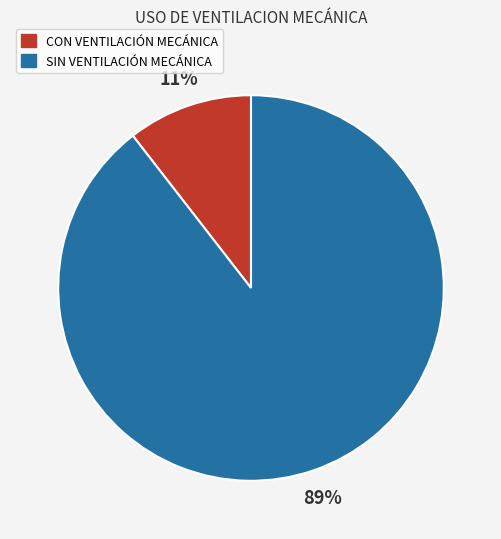

Which category accounts for the majority?

SIN VENTILACIÓN MECÁNICA